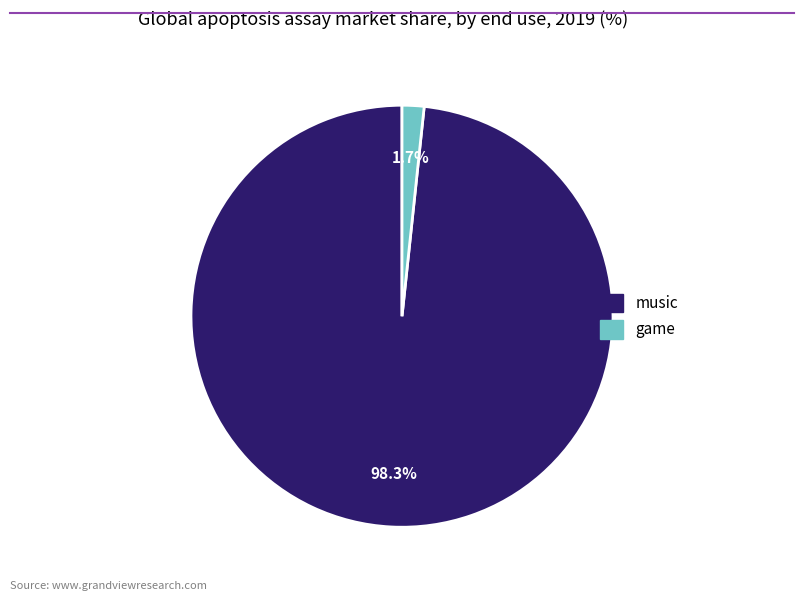

How much of the chart is everything except game?

98.3%